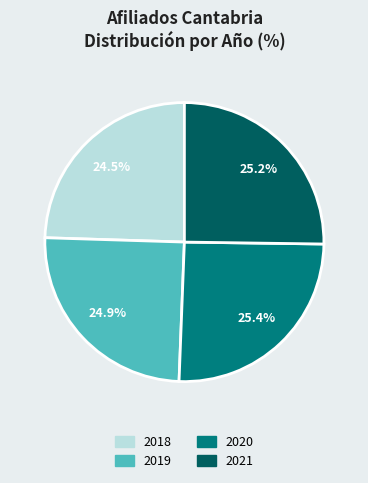

Is there any slice that represents more than half of the pie?

No